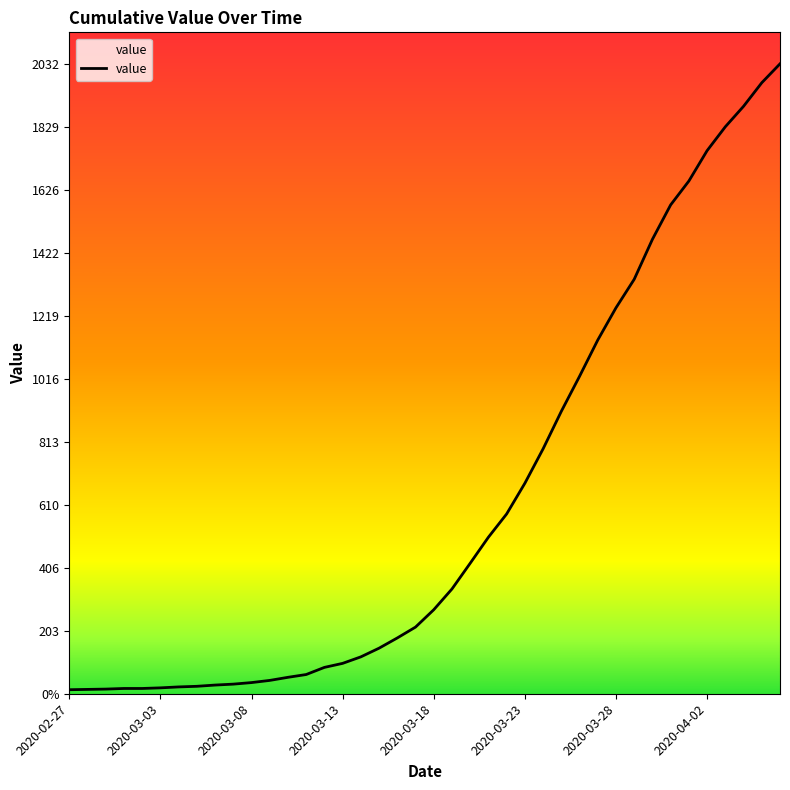

Does the chart display data point markers on the line(s)?

No